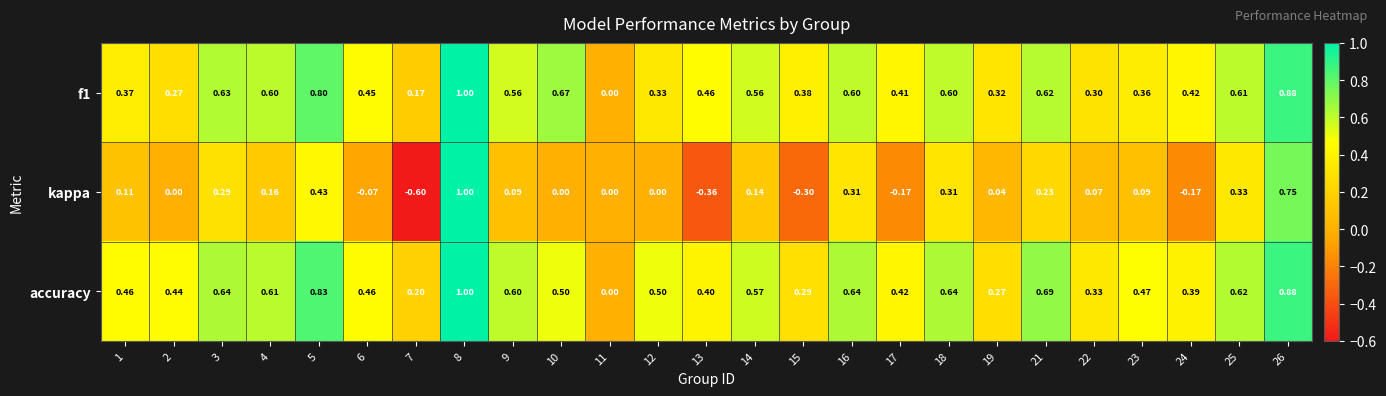

Which series has the largest range (max minus min)?

kappa